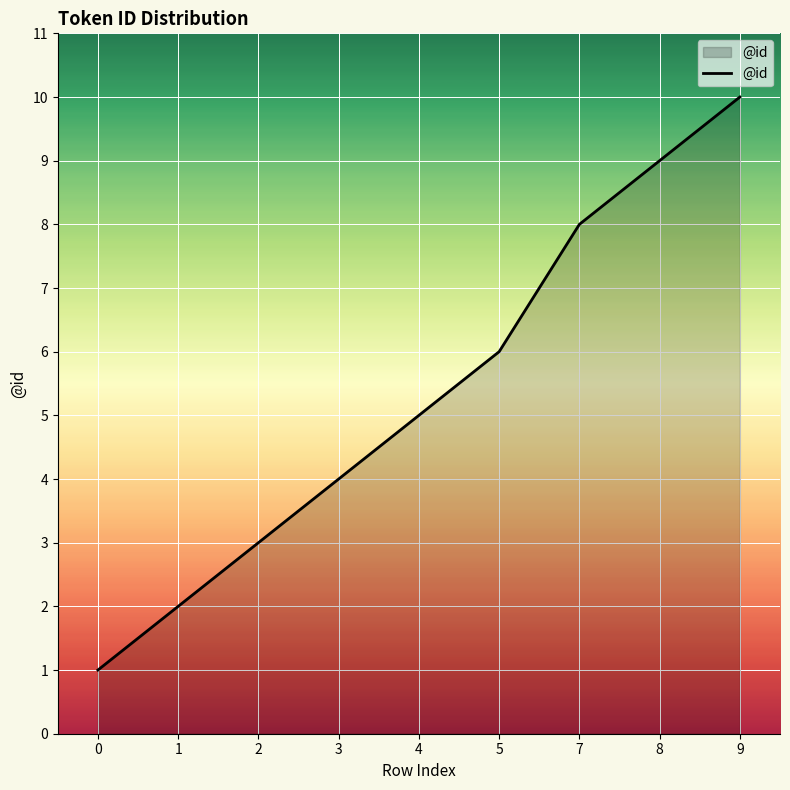

The value at 5 is 4. True or false?

False